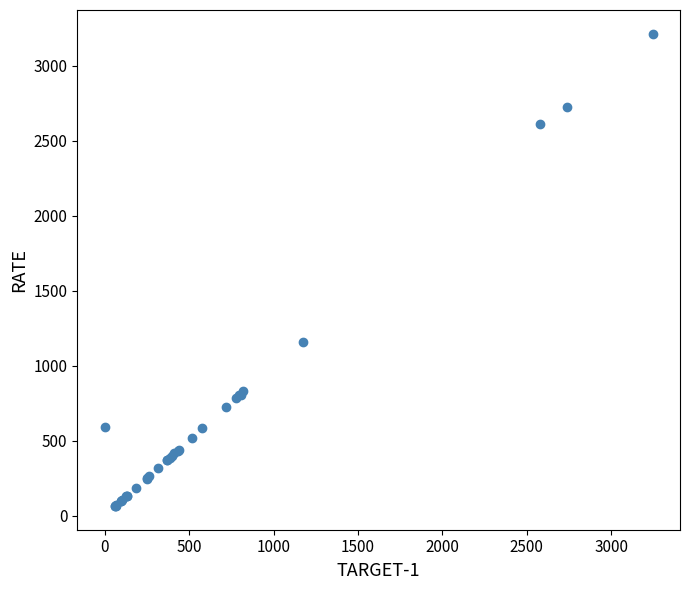

What Y value in the scatter plot is closest to 1639?

1160.0